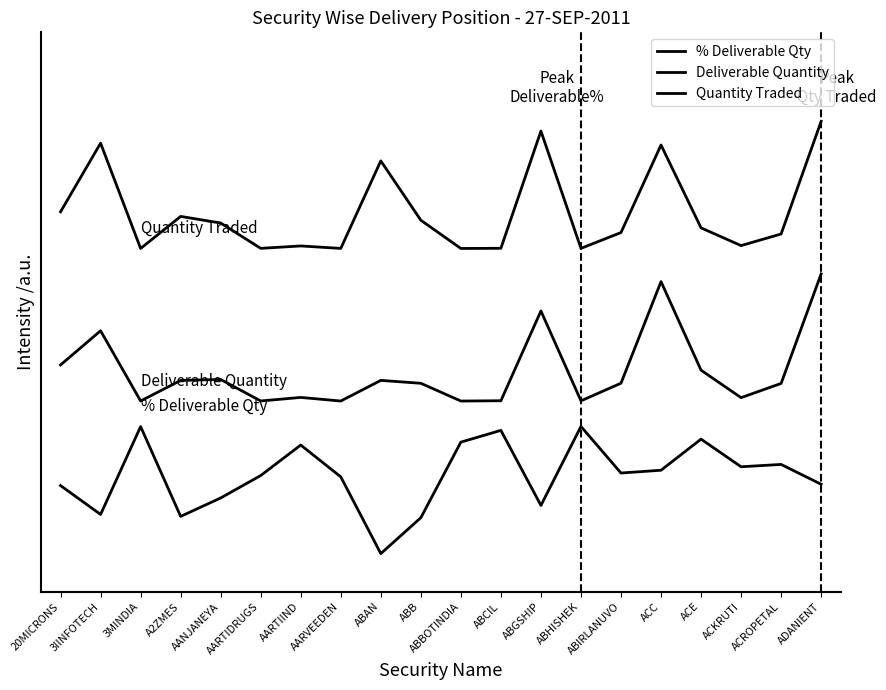

Is the value of % Deliverable Qty at ABB greater than the value of Deliverable Quantity at AARTIDRUGS?

No